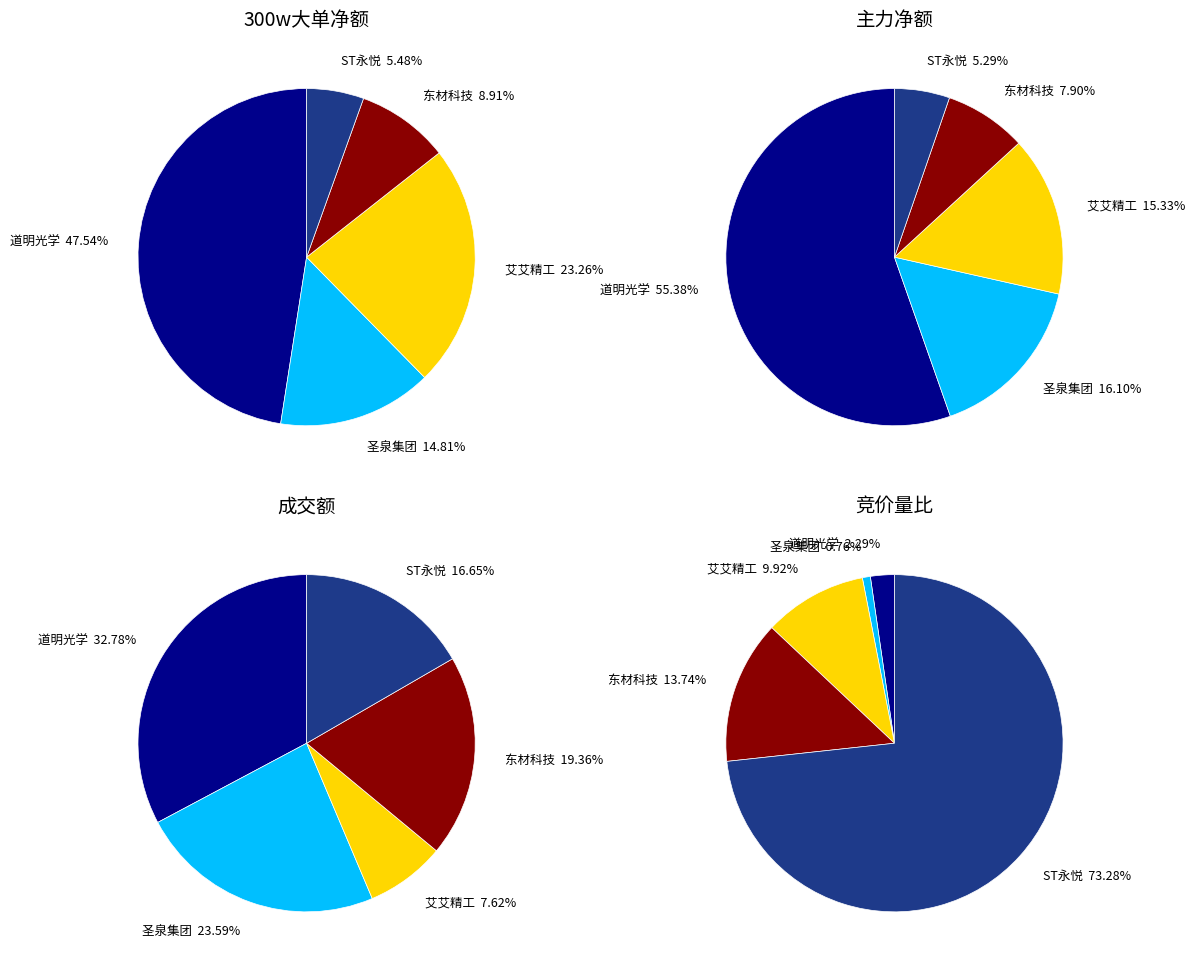

Is the sum of 艾艾精工 and 圣泉集团 greater than half?

No